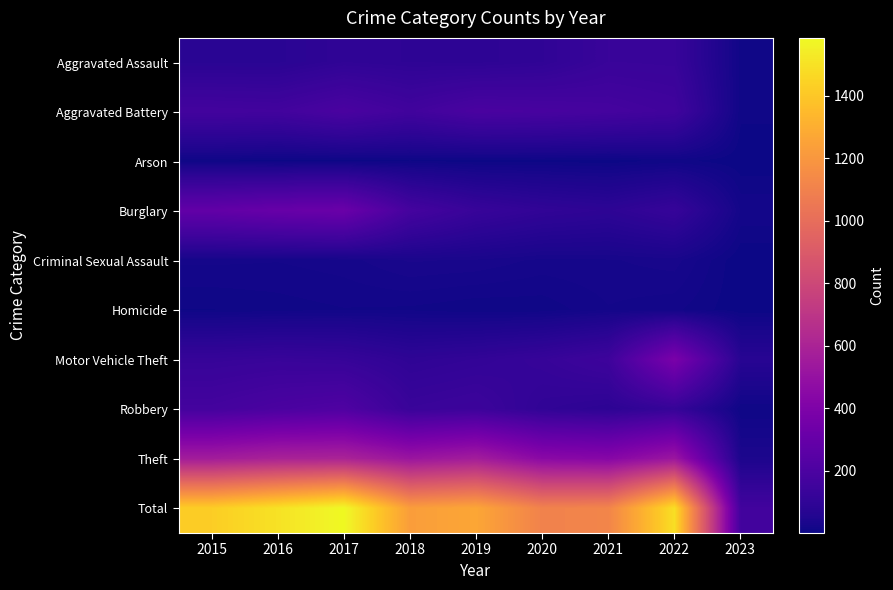

Reading right to left, list all the values displayed in this chart.

Aggravated Assault: 2023=11	2022=128	2021=131	2020=99	2019=91	2018=93	2017=99	2016=79	2015=79
Aggravated Battery: 2023=9	2022=158	2021=175	2020=186	2019=193	2018=160	2017=194	2016=164	2015=169
Arson: 2023=2	2022=9	2021=3	2020=5	2019=4	2018=6	2017=4	2016=3	2015=8
Burglary: 2023=19	2022=121	2021=92	2020=104	2019=127	2018=176	2017=318	2016=307	2015=286
Criminal Sexual Assault: 2023=1	2022=29	2021=25	2020=24	2019=31	2018=33	2017=23	2016=20	2015=21
Homicide: 2023=2	2022=15	2021=19	2020=9	2019=8	2018=12	2017=13	2016=10	2015=7
Motor Vehicle Theft: 2023=74	2022=384	2021=149	2020=123	2019=107	2018=96	2017=122	2016=128	2015=121
Robbery: 2023=7	2022=118	2021=88	2020=102	2019=143	2018=132	2017=213	2016=196	2015=172
Theft: 2023=39	2022=527	2021=435	2020=452	2019=563	2018=521	2017=599	2016=594	2015=561
Total: 2023=164	2022=1489	2021=1117	2020=1104	2019=1267	2018=1229	2017=1585	2016=1501	2015=1424